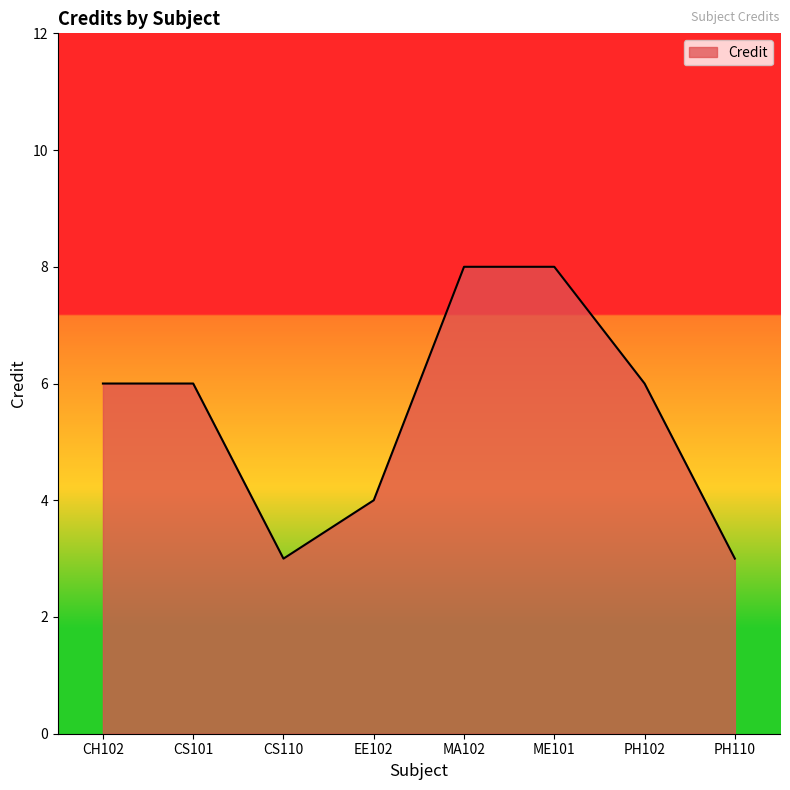

What is the difference between the maximum and minimum values?

5